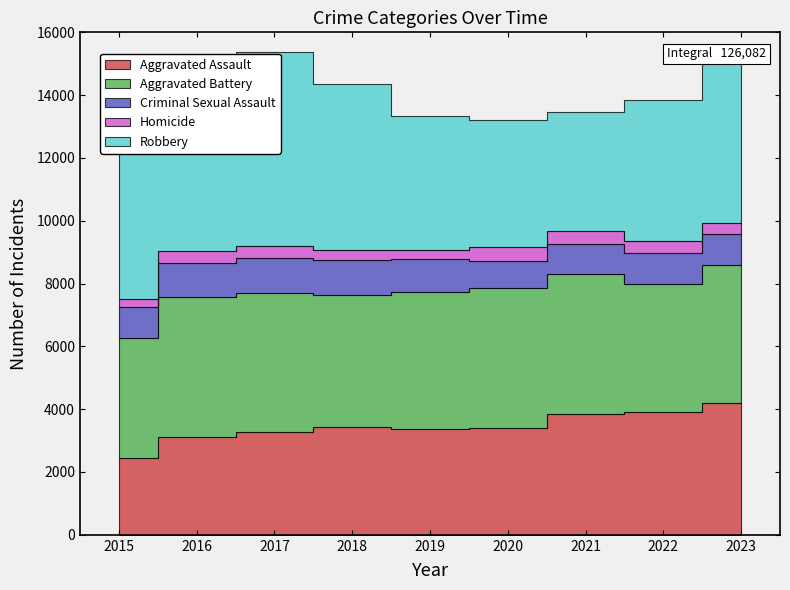

List the labels in order of Aggravated Assault value, largest first.

2023, 2022, 2021, 2018, 2020, 2019, 2017, 2016, 2015